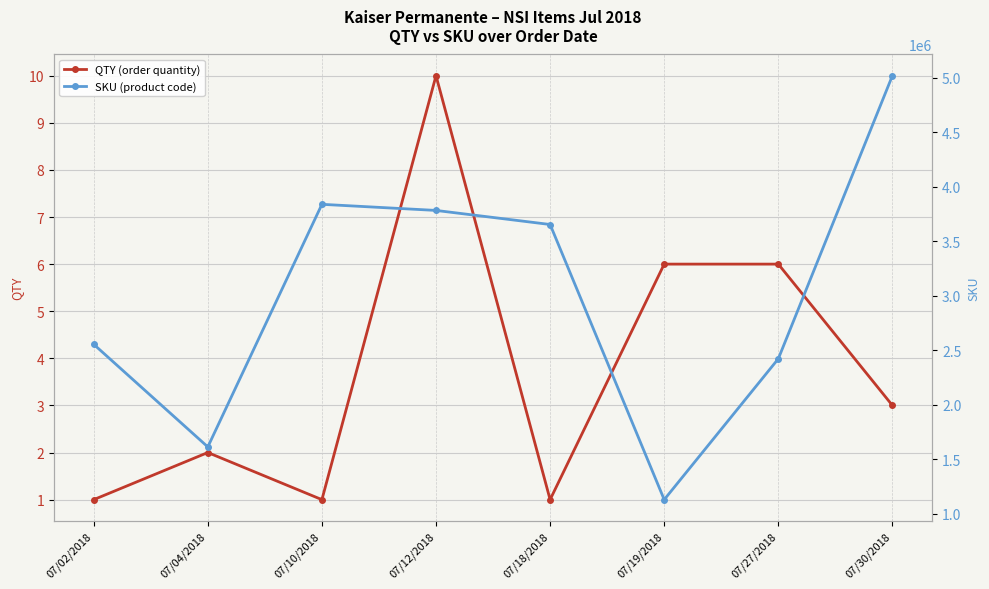

How many lines are shown in the chart?

2